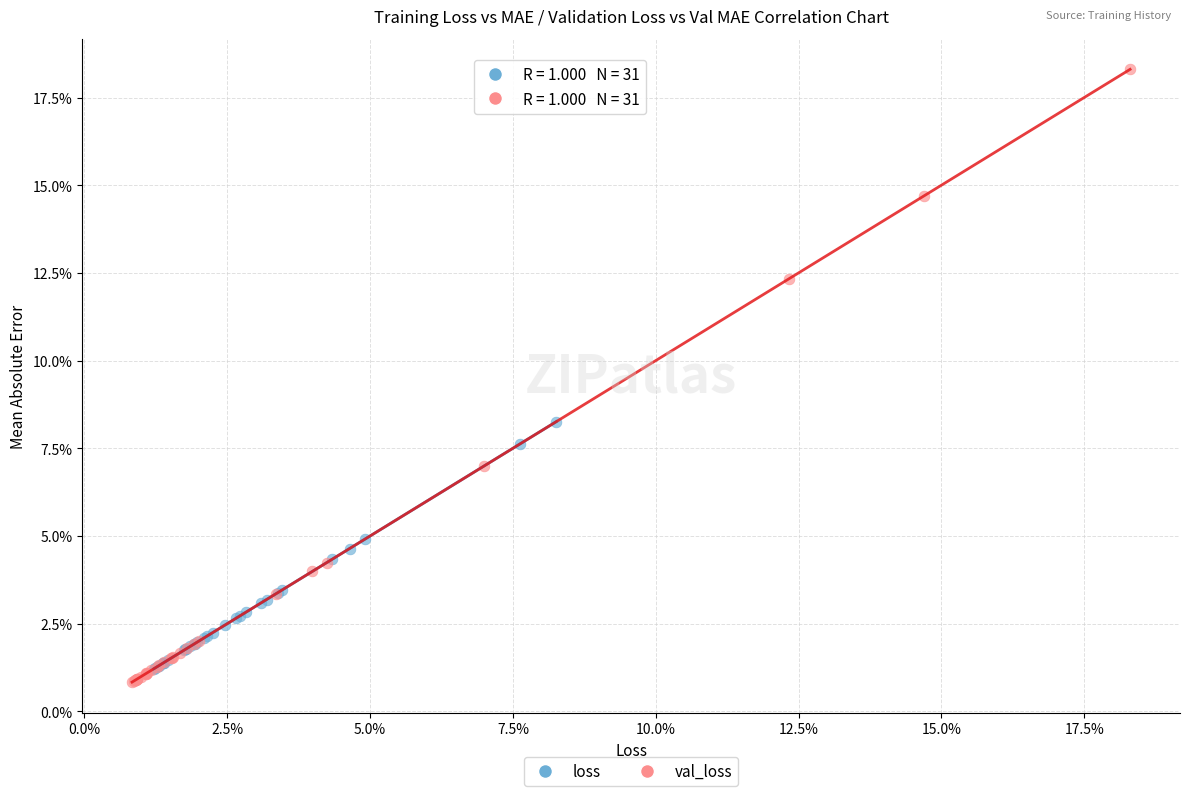

What are all the series names shown in the legend?

loss, val_loss